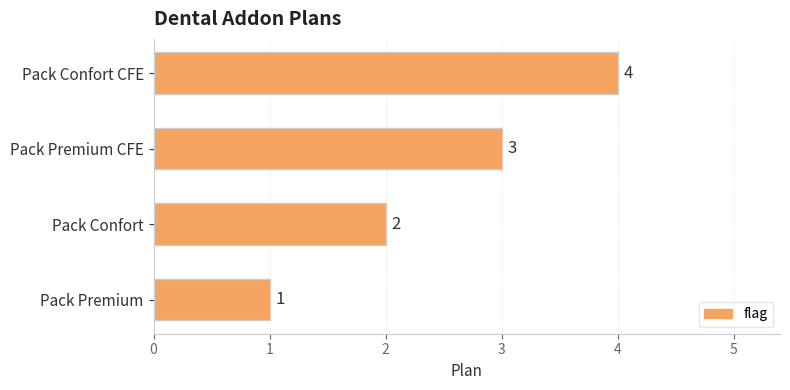

Which has a higher value, Pack Premium CFE or Pack Confort CFE?

Pack Confort CFE